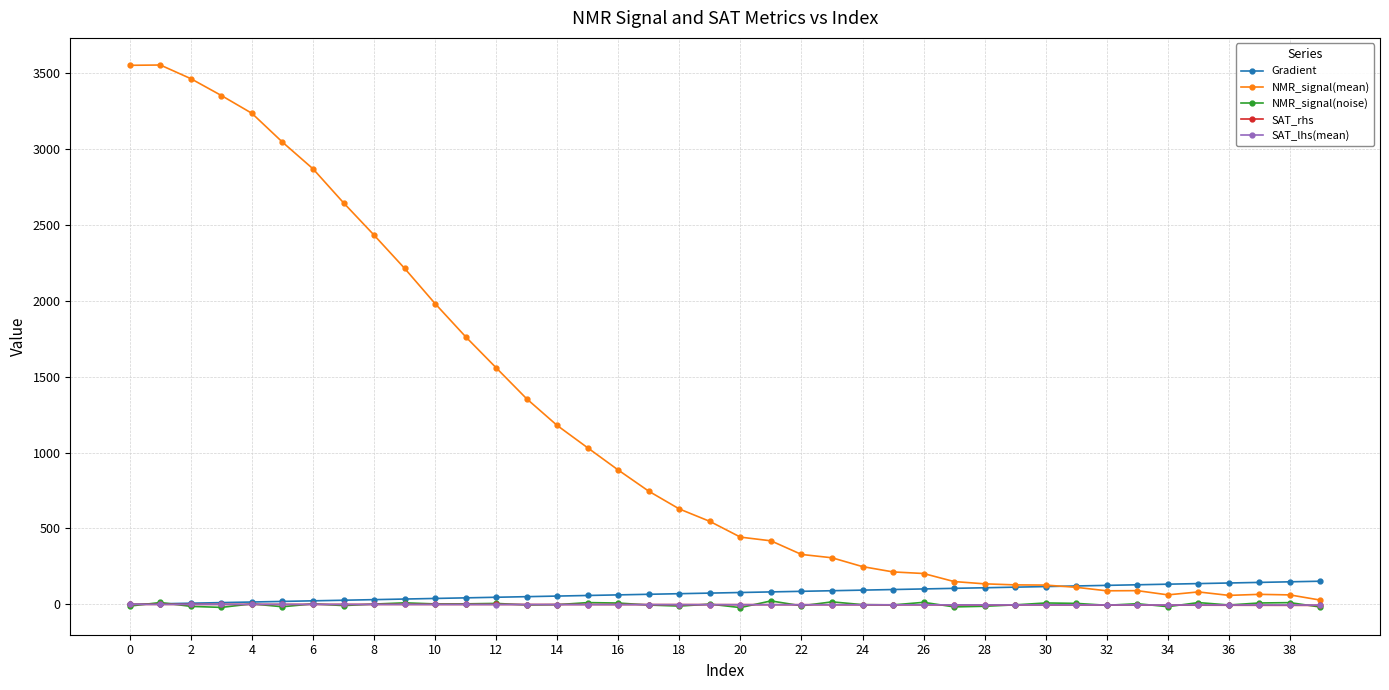

Which series has the largest total across all categories?

NMR_signal(mean)